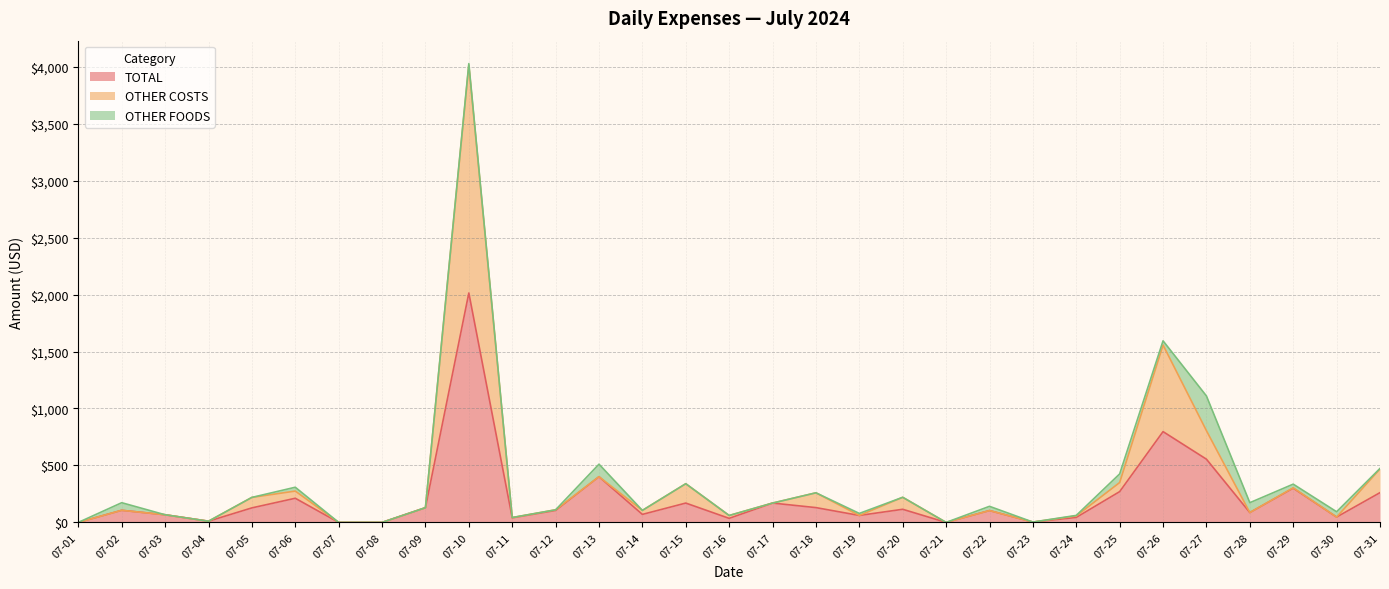

At which category is the sum across all series the highest?

07-10